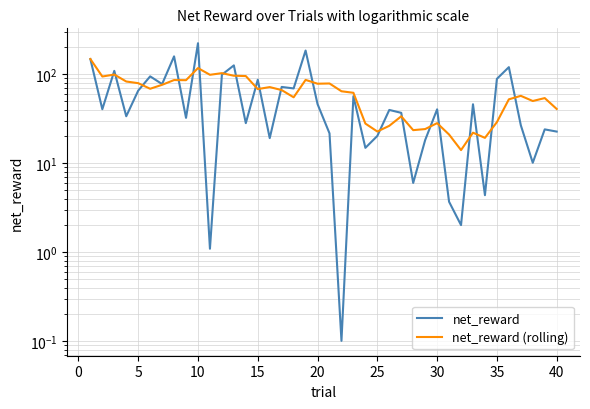

At how many categories does at least one series exceed 65?

23